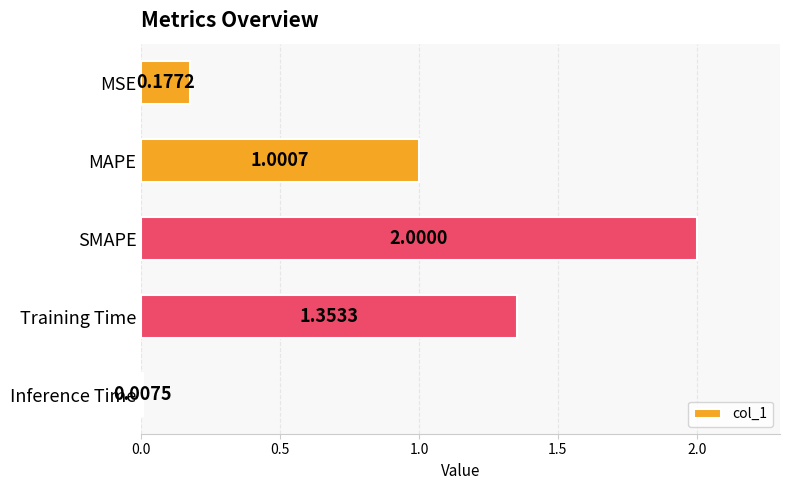

Rank the categories by value from highest to lowest.

SMAPE, Training Time, MAPE, MSE, Inference Time